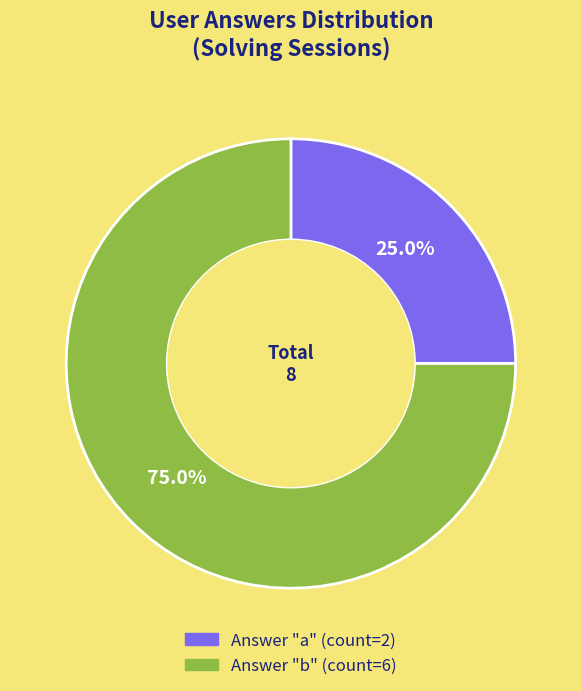

Is there any slice that represents more than half of the pie?

Yes